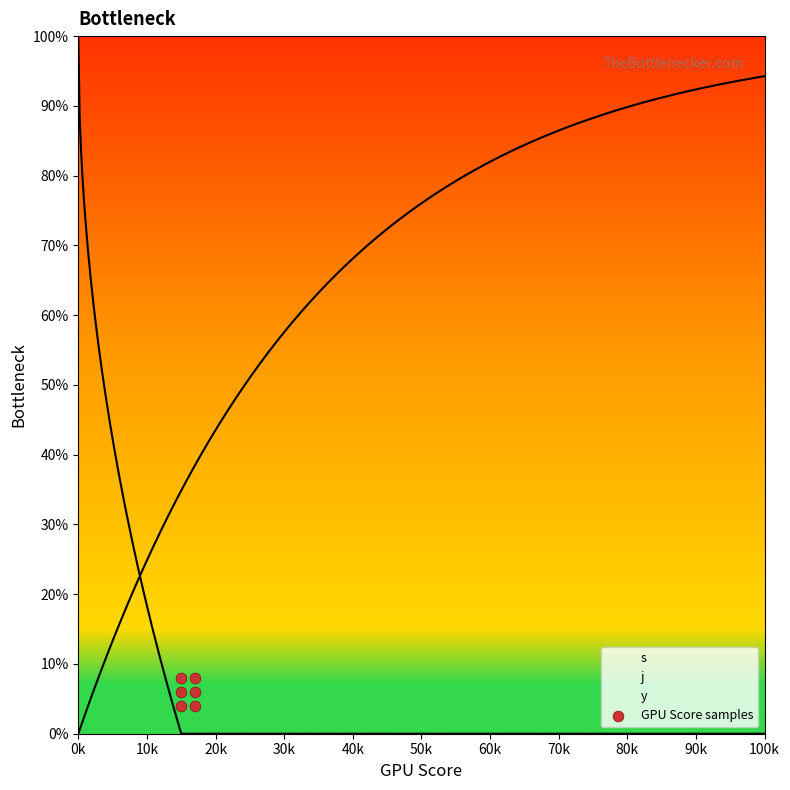

What is the average X value?

16